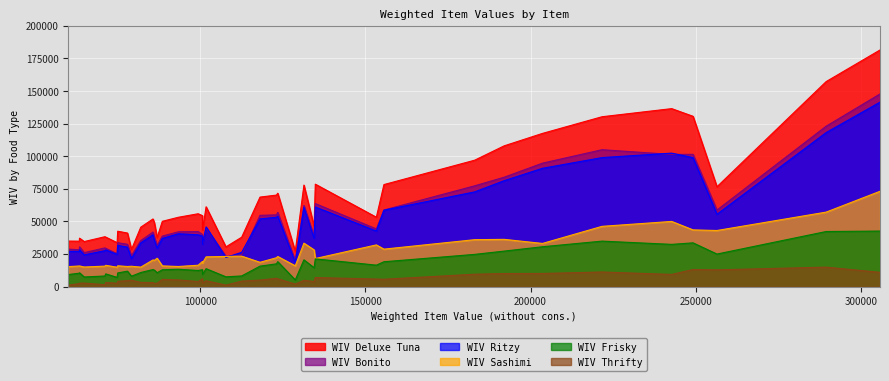

Which series has the widest spread of values?

WIV Deluxe Tuna